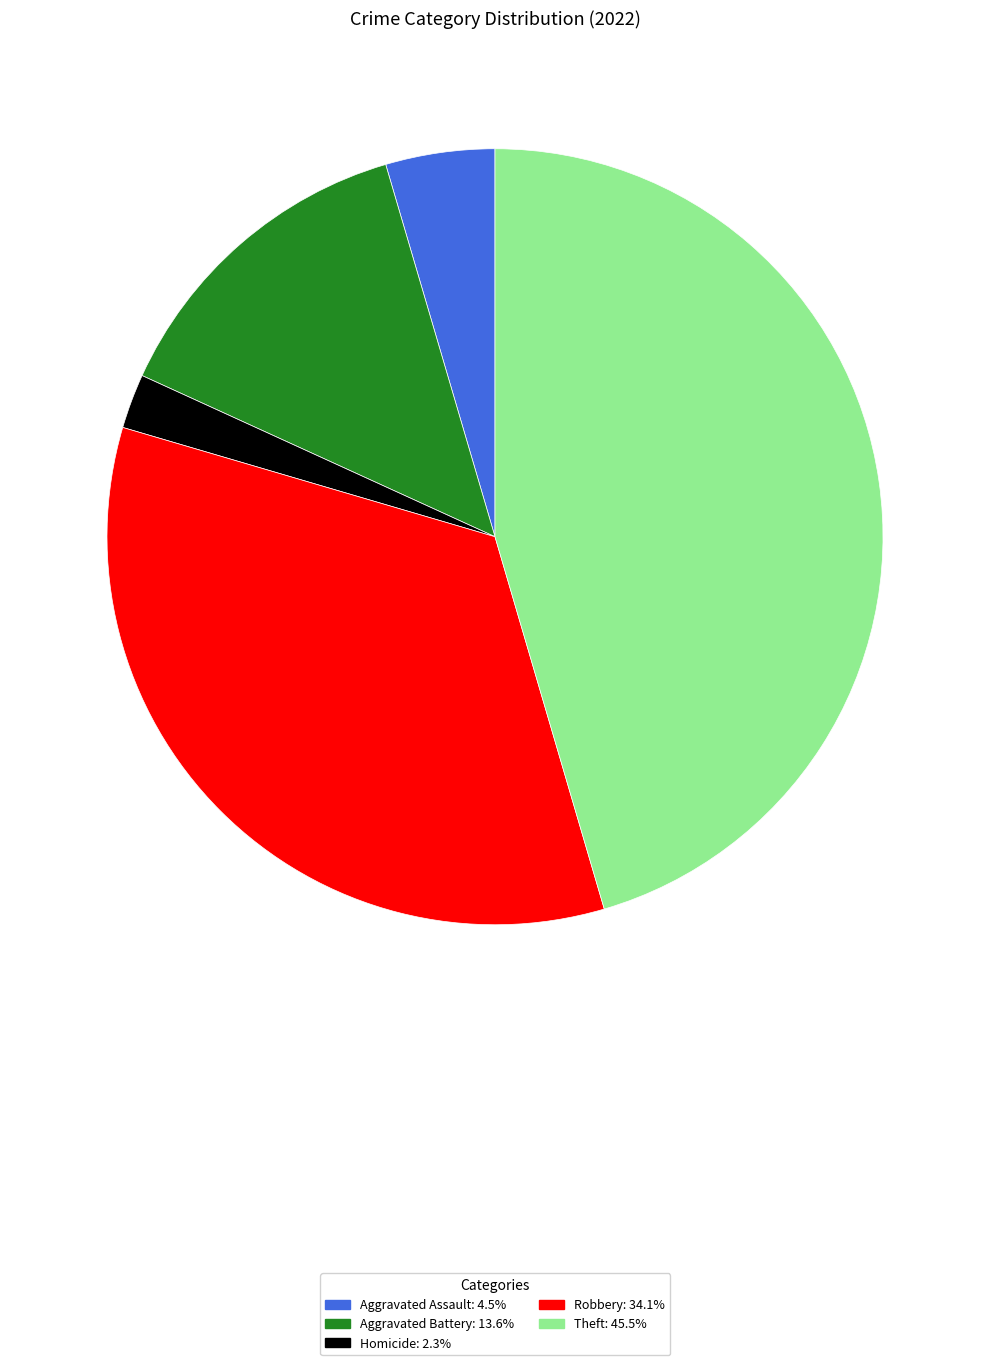

Is there any slice that represents more than half of the pie?

No